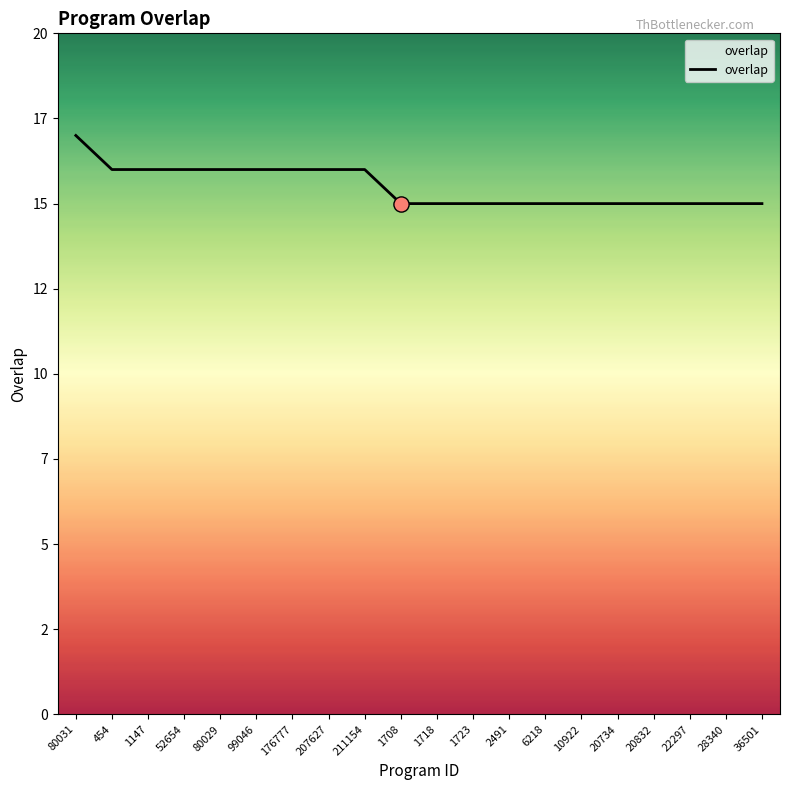

What is the change in value from 454 to 1723?

-1